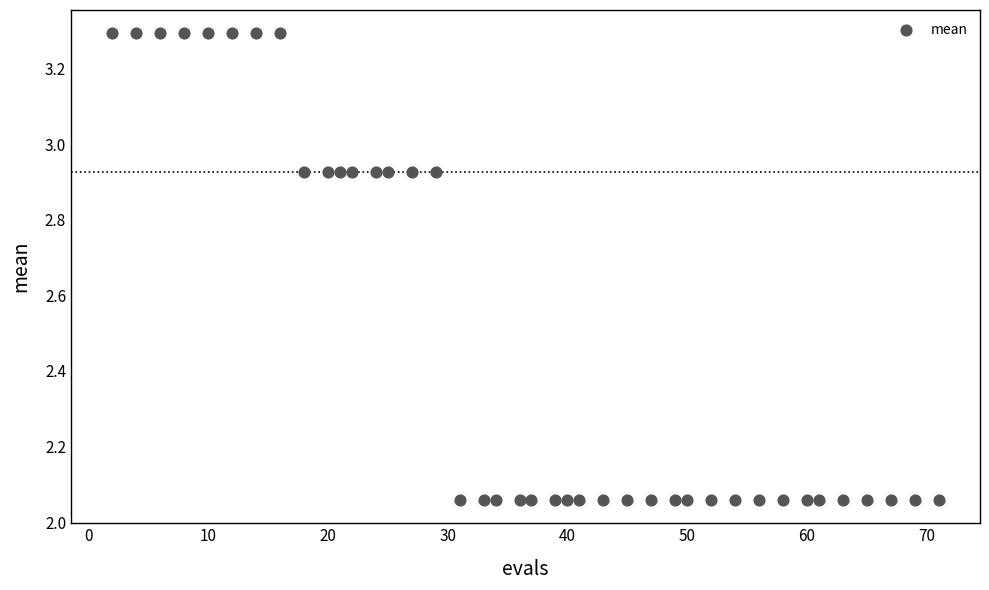

What is the range of Y values (max minus min)?

1.2